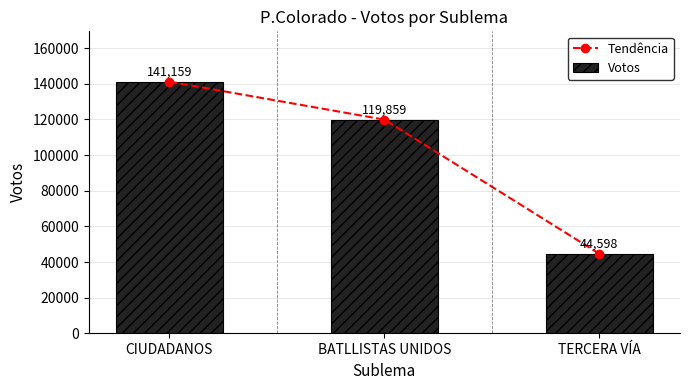

Which series has the largest total across all categories?

Tendência